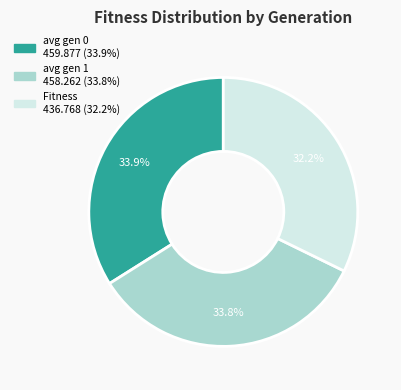

Is there any slice that represents more than half of the pie?

No